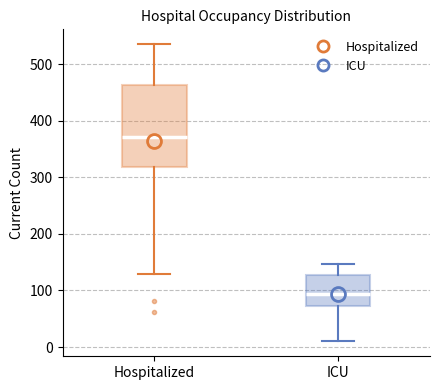

Reading left to right, transcribe this box plot: for each box, give where its median line is, the range the box spans, and where its two whiskers end, as read against the y-axis. The values are not printed on the chart, so give them approximately, as read against the axis.

Hospitalized: median 370, box 320 to 460, whiskers 130 to 540
ICU: median 90, box 70 to 130, whiskers 10 to 150